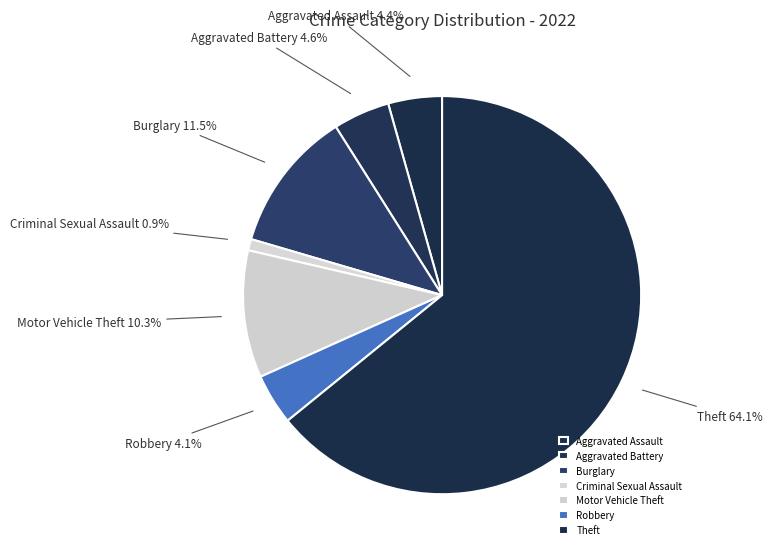

To the nearest percent, what percentage of the pie is Robbery?

4%